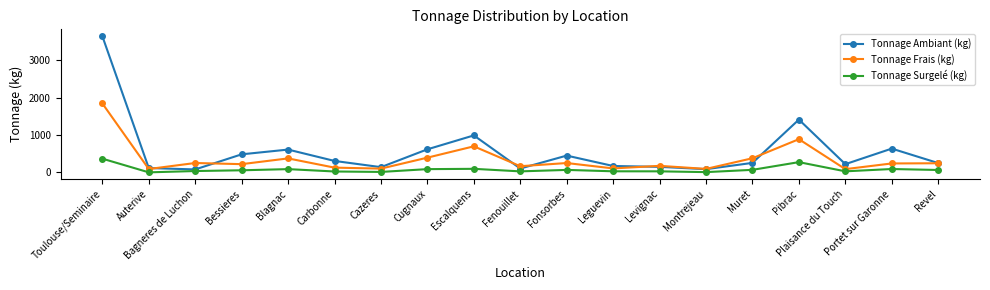

List the series in order of their peak value, lowest first.

Tonnage Surgelé (kg), Tonnage Frais (kg), Tonnage Ambiant (kg)